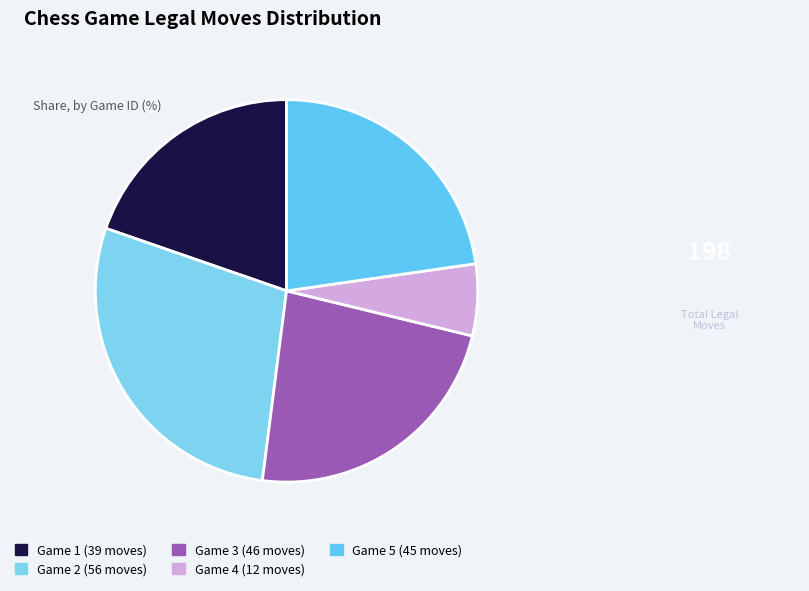

Count the number of slices in the pie.

5